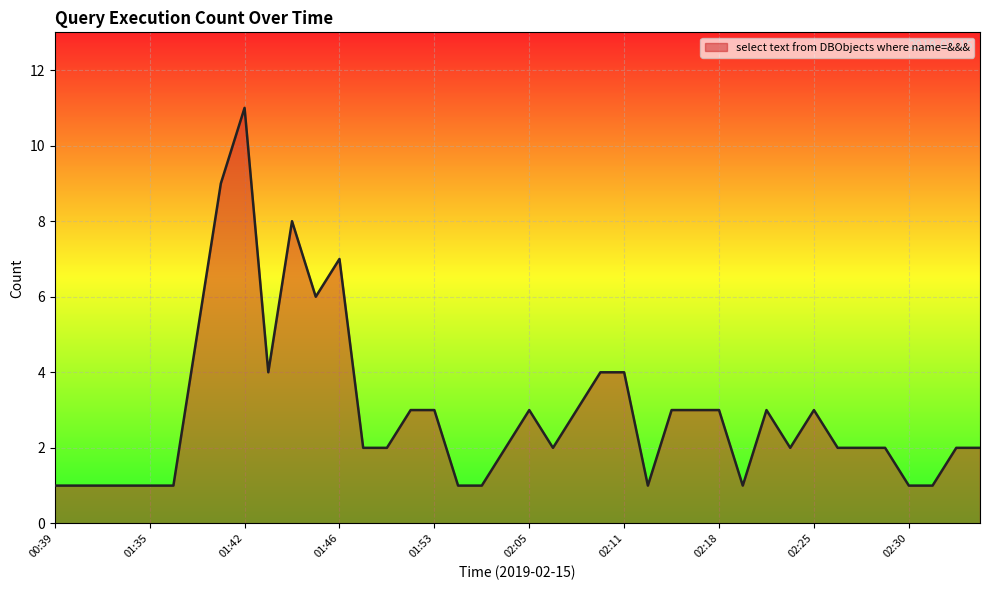

Count the number of categories in the chart.

40